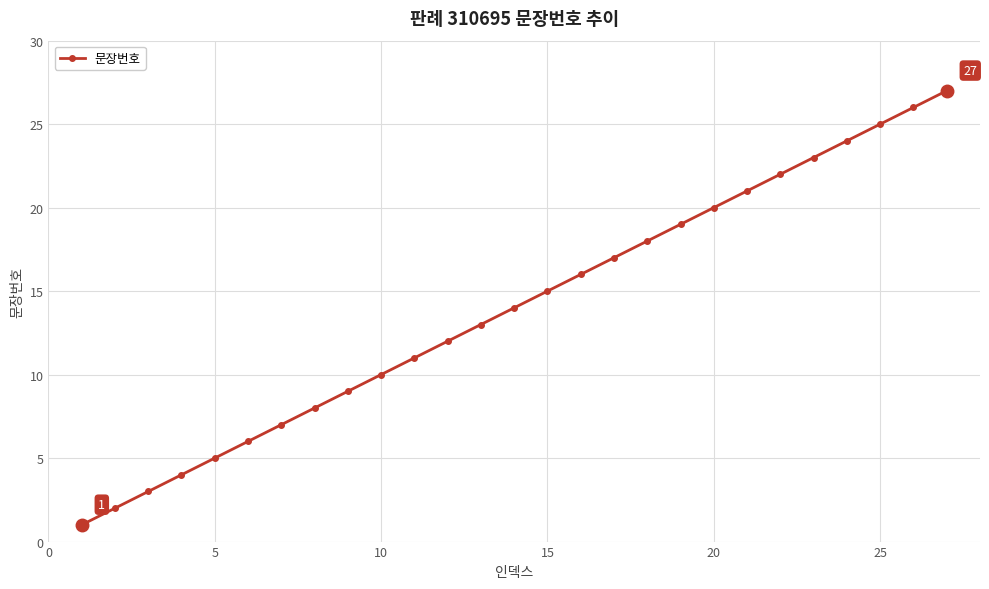

What is the value of the 2nd point from the left?

2